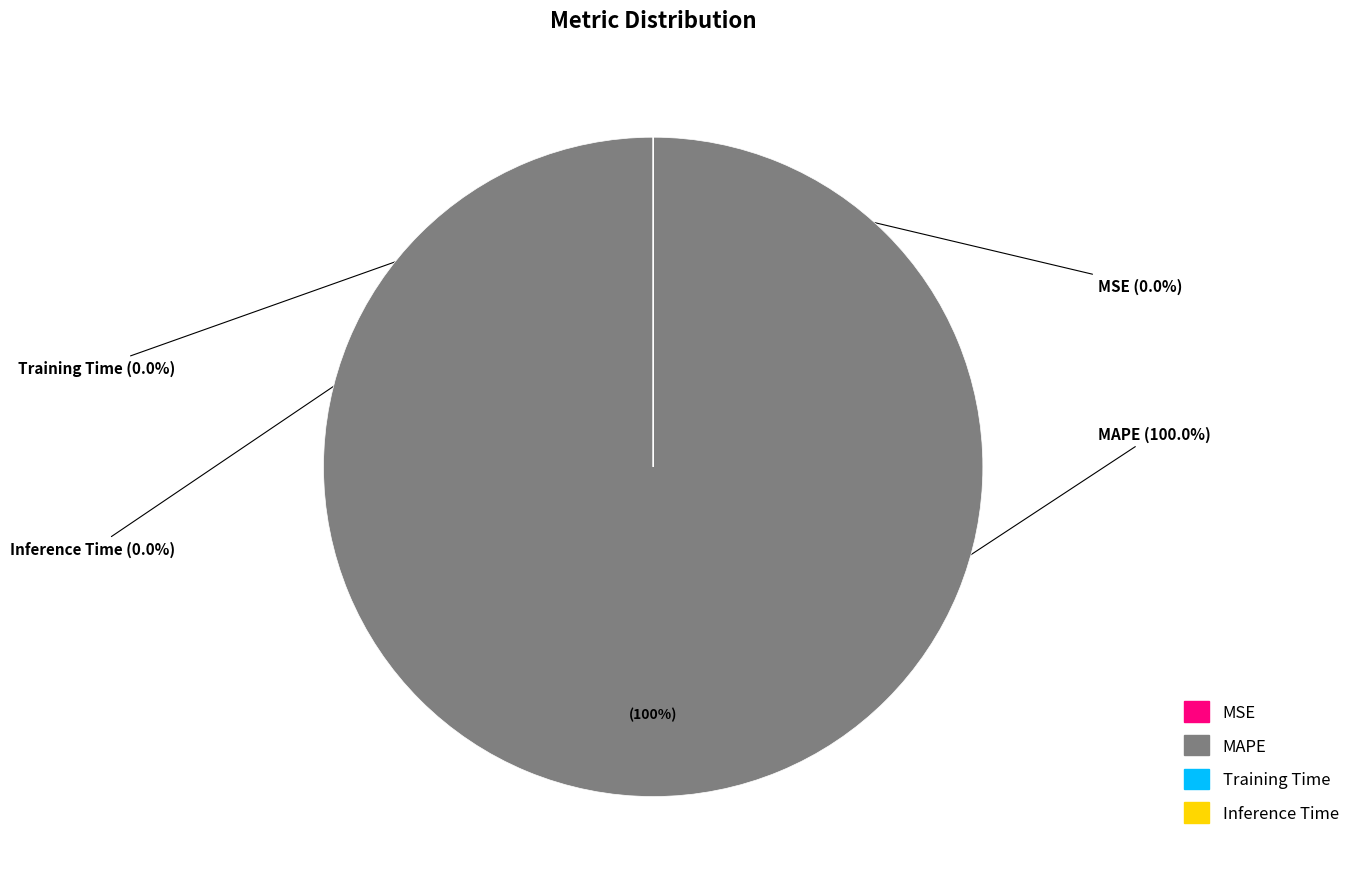

Is MSE the majority of the pie?

No